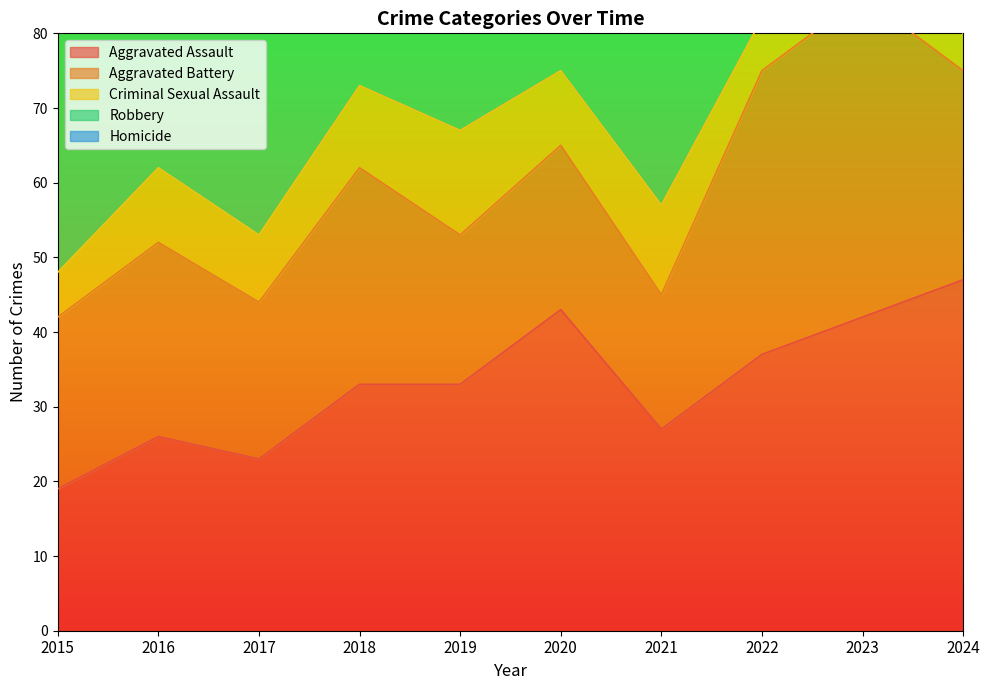

Reading left to right, transcribe all the data shown in this chart.

Aggravated Assault: 2015=19	2016=26	2017=23	2018=33	2019=33	2020=43	2021=27	2022=37	2023=42	2024=47
Aggravated Battery: 2015=23	2016=26	2017=21	2018=29	2019=20	2020=22	2021=18	2022=38	2023=43	2024=28
Criminal Sexual Assault: 2015=6	2016=10	2017=9	2018=11	2019=14	2020=10	2021=12	2022=7	2023=10	2024=5
Robbery: 2015=34	2016=63	2017=52	2018=63	2019=43	2020=37	2021=36	2022=51	2023=45	2024=70
Homicide: 2015=1	2016=4	2017=1	2018=1	2019=1	2020=2	2021=2	2022=0	2023=2	2024=4